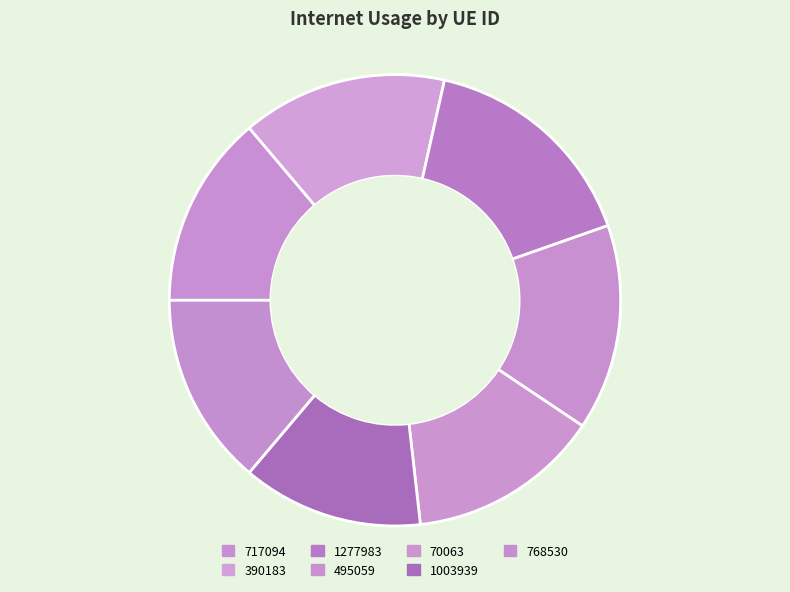

To the nearest percent, what is the combined percentage of 390183 and 1277983?

31%